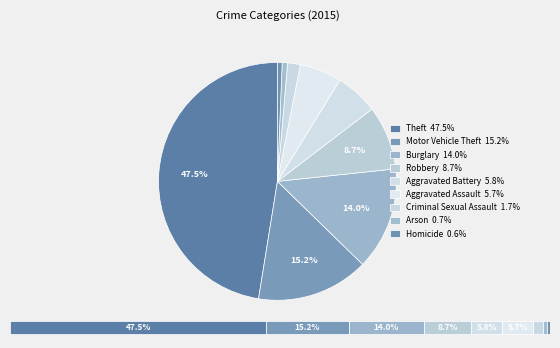

What is the smallest slice in the pie chart?

Homicide